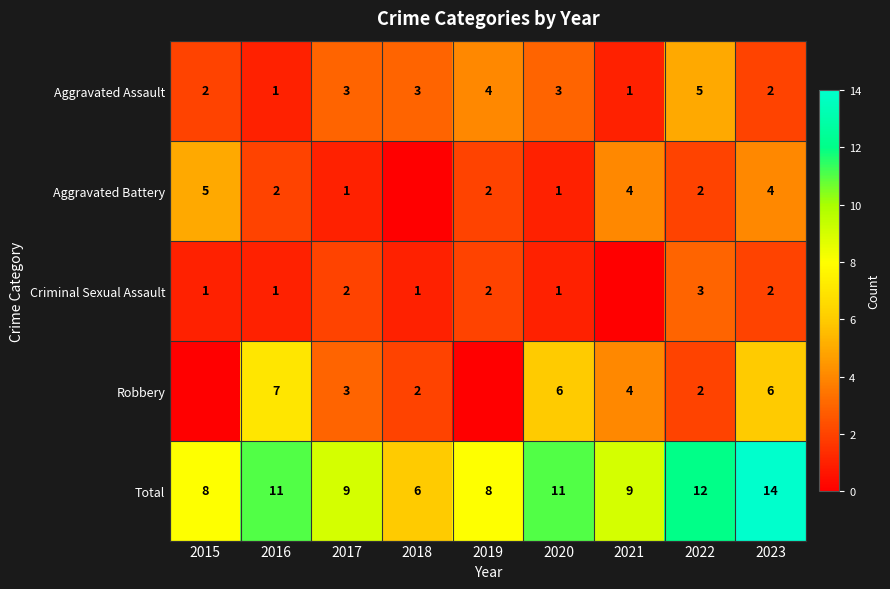

At which category does the chart reach its minimum across all series?

2018